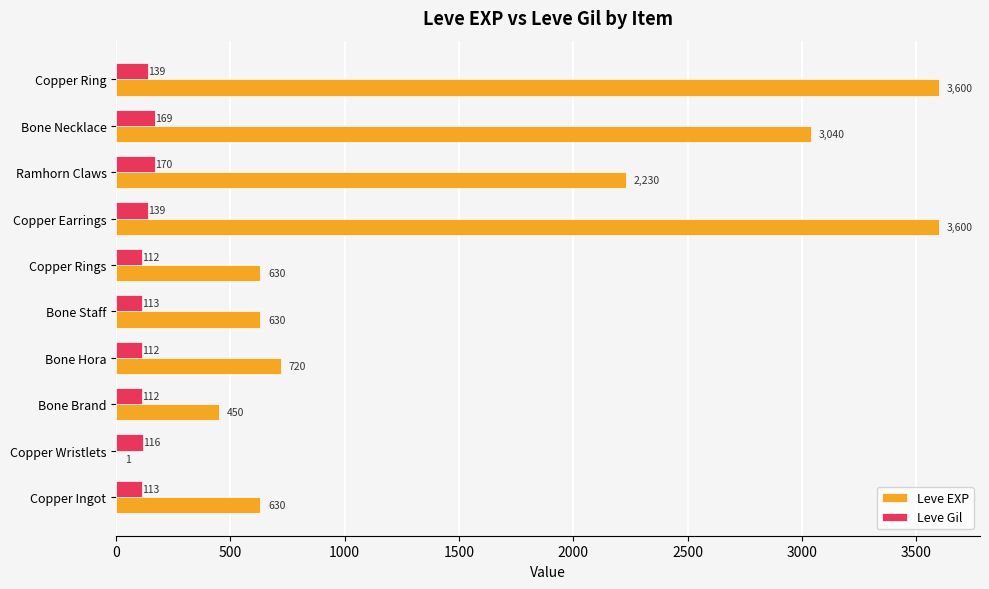

What is the maximum value for Leve Gil?

170